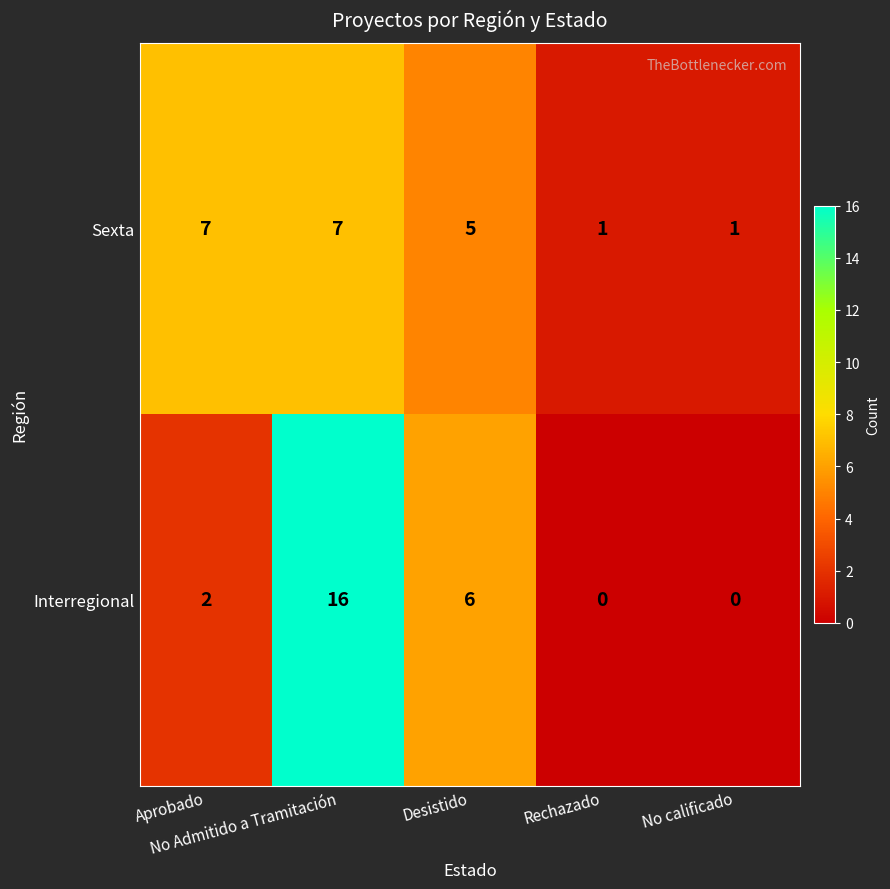

Which series has the largest range (max minus min)?

Interregional